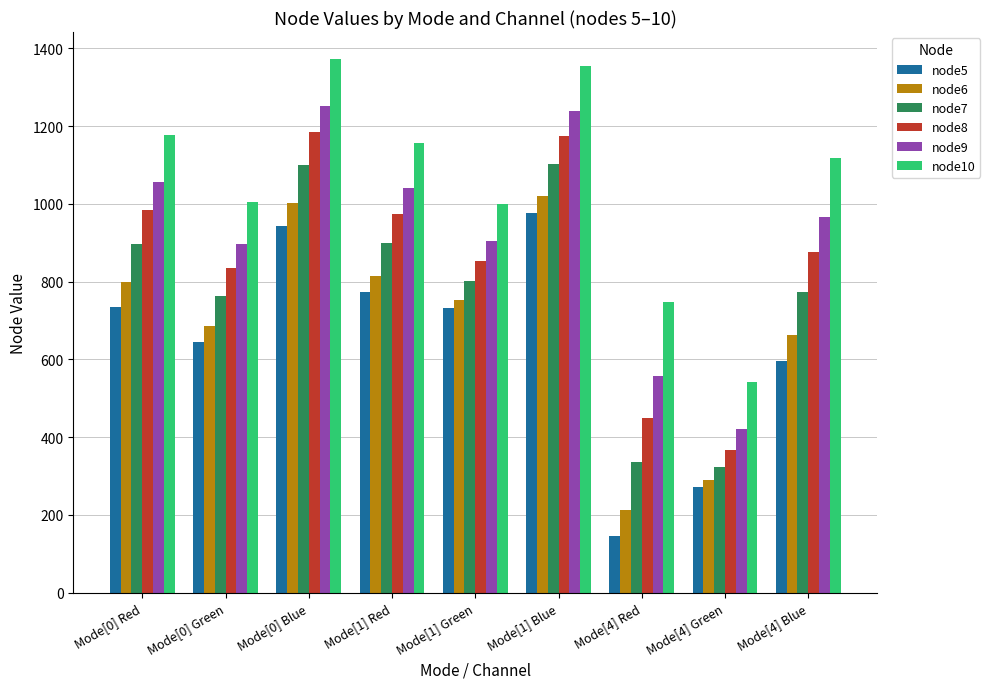

Are the bars horizontal?

No